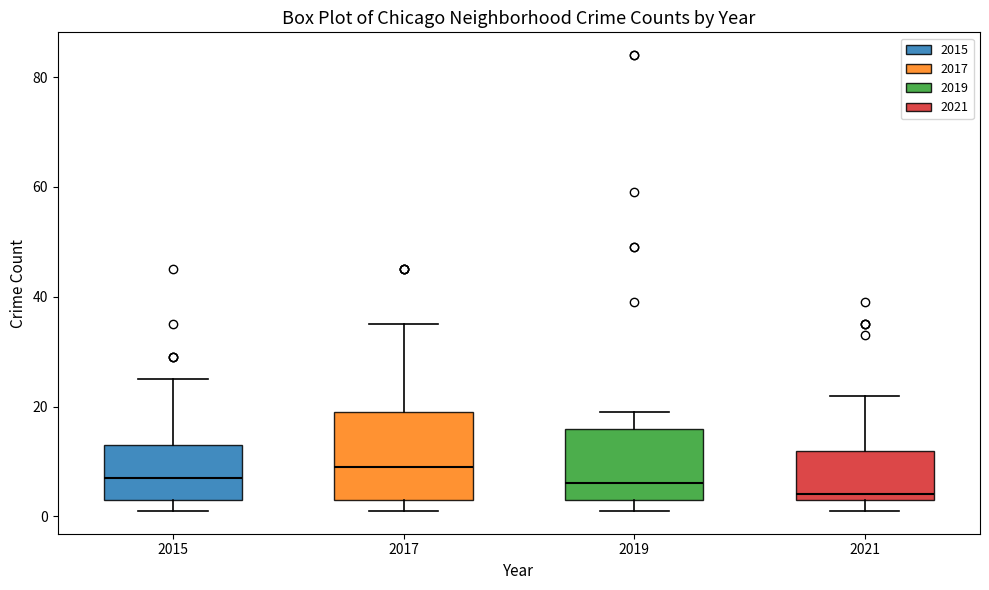

Reading left to right, transcribe this box plot: for each box, give where its median line is, the range the box spans, and where its two whiskers end, as read against the y-axis. The values are not printed on the chart, so give them approximately, as read against the axis.

2015: median 8, box 4 to 14, whiskers 2 to 26
2017: median 10, box 4 to 20, whiskers 2 to 36
2019: median 6, box 4 to 16, whiskers 2 to 20
2021: median 4 (just above the box's lower edge), box 4 to 12, whiskers 2 to 22